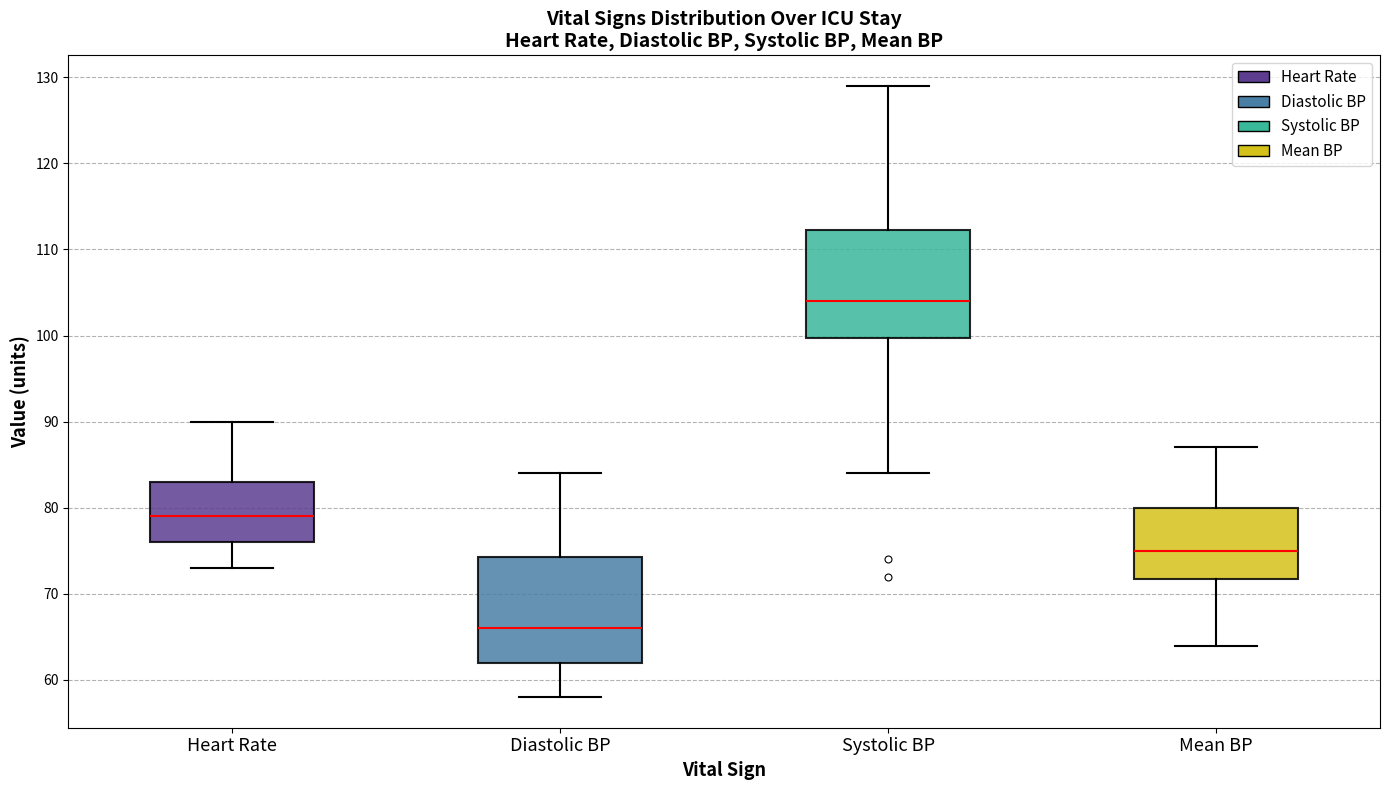

Reading left to right, read every box against the y-axis: the position of its median line, the range the box covers, and the ends of its whiskers. The values are not printed on the chart, so give them approximately, as read against the axis.

Heart Rate: median 79, box 76 to 83, whiskers 73 to 90
Diastolic BP: median 66, box 62 to 74, whiskers 58 to 84
Systolic BP: median 104, box 100 to 112, whiskers 84 to 129
Mean BP: median 75, box 72 to 80, whiskers 64 to 87